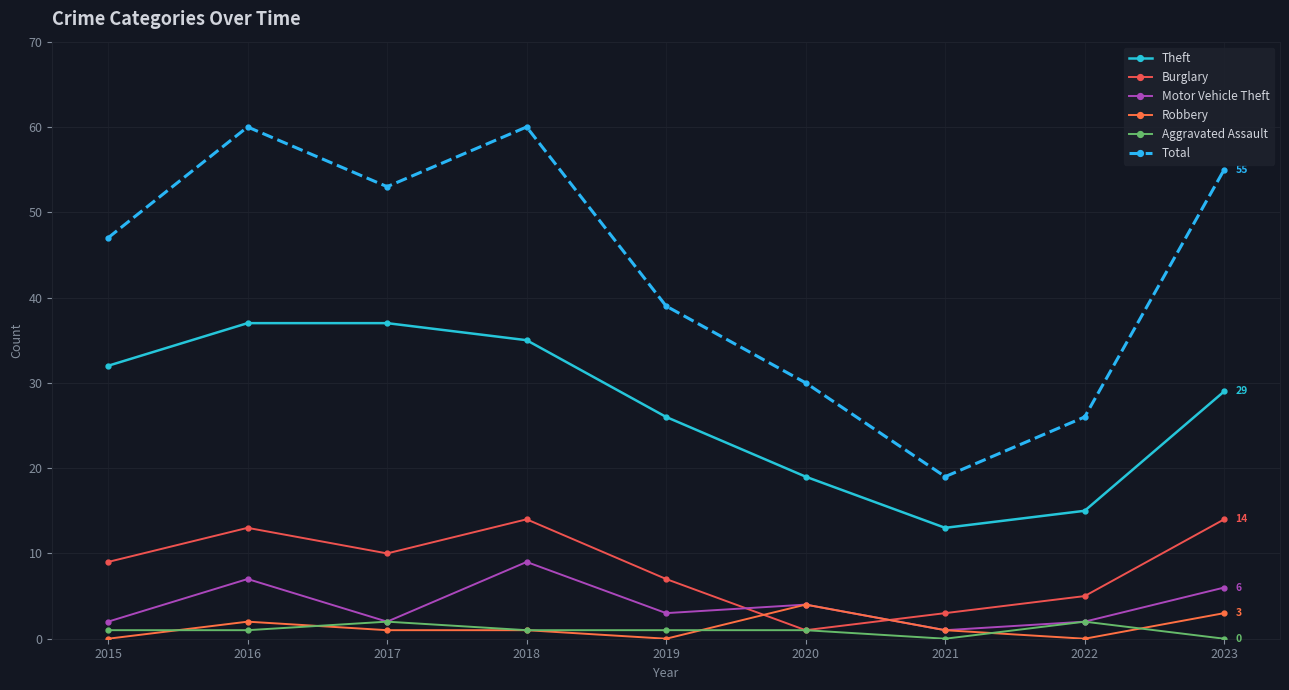

Which category has the highest value in the Robbery series?

2020